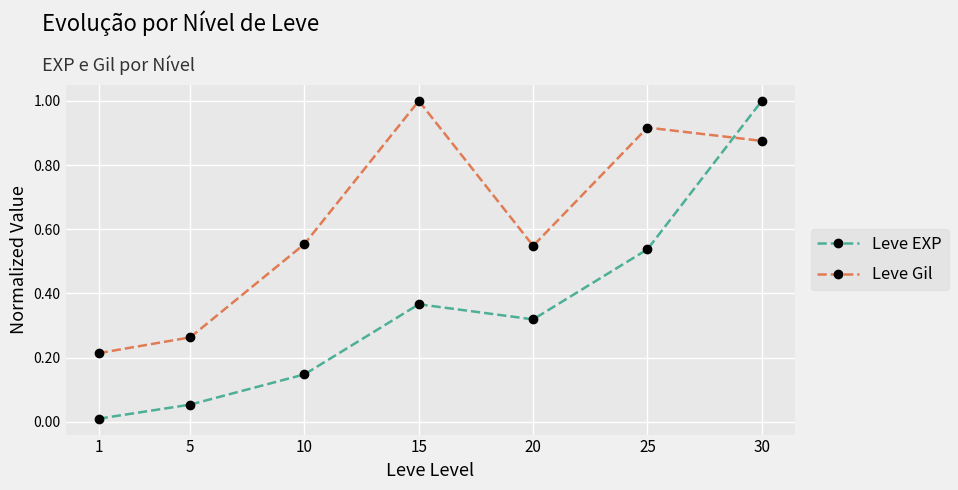

True or false: Leve Gil has more than 0 interior local peaks.

True